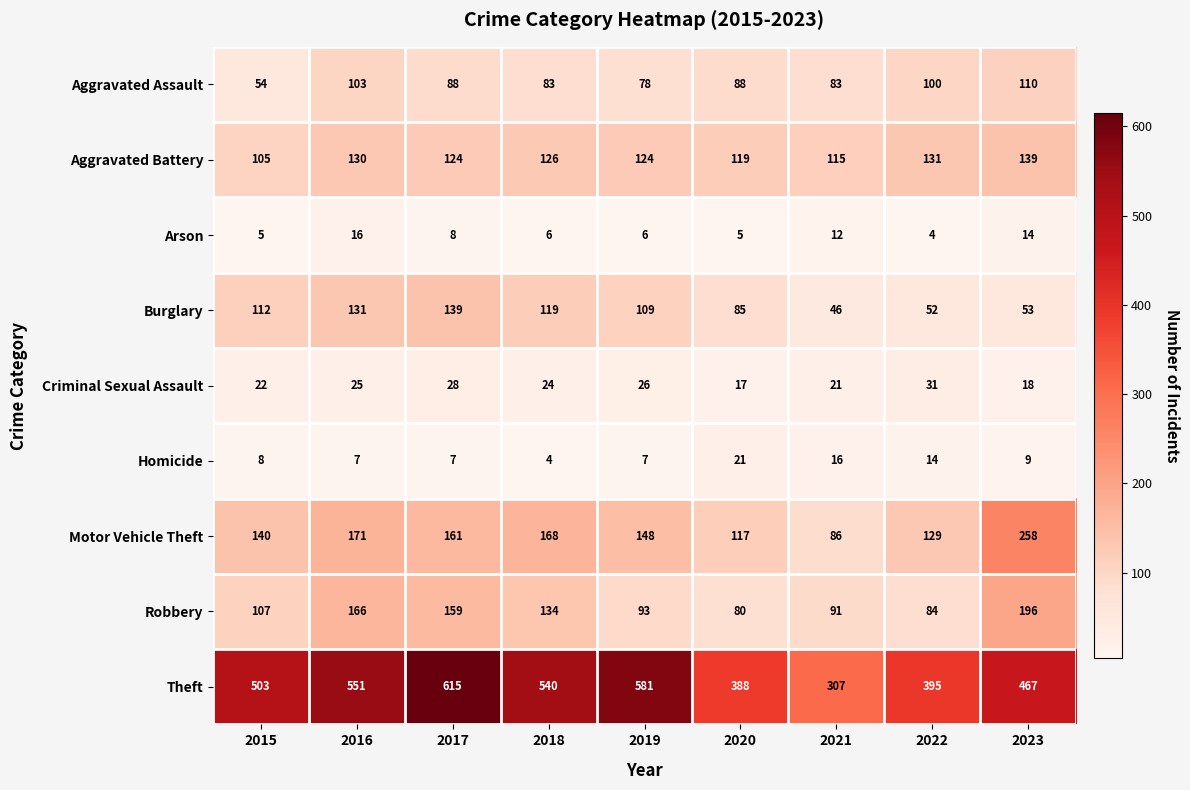

Rank the categories by Criminal Sexual Assault value from lowest to highest.

2020, 2023, 2021, 2015, 2018, 2016, 2019, 2017, 2022